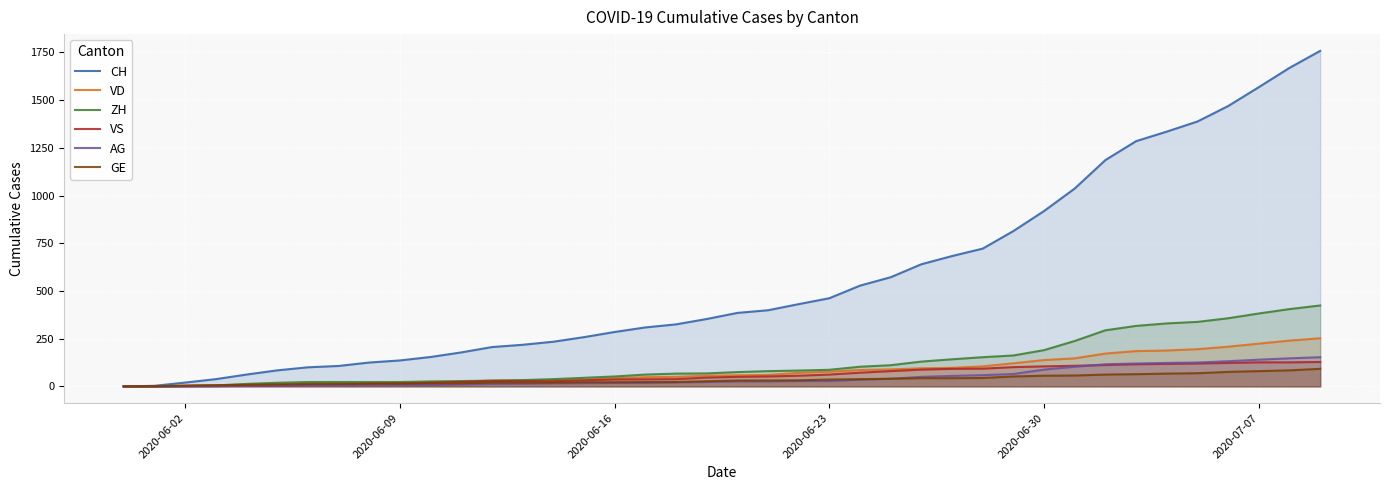

Which series has the widest spread of values?

CH